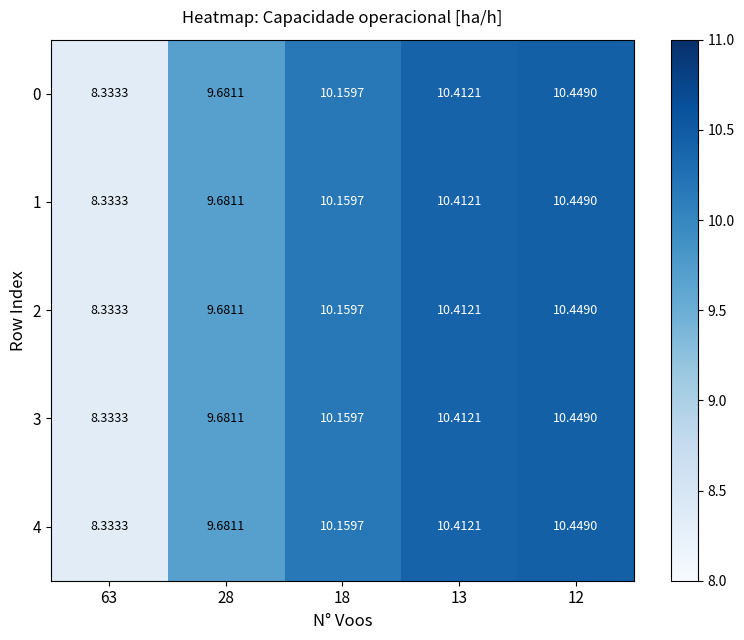

Reading left to right, extract all data points from this chart.

0: 63=8.3	28=9.7	18=10.2	13=10.4	12=10.4
1: 63=8.3	28=9.7	18=10.2	13=10.4	12=10.4
2: 63=8.3	28=9.7	18=10.2	13=10.4	12=10.4
3: 63=8.3	28=9.7	18=10.2	13=10.4	12=10.4
4: 63=8.3	28=9.7	18=10.2	13=10.4	12=10.4